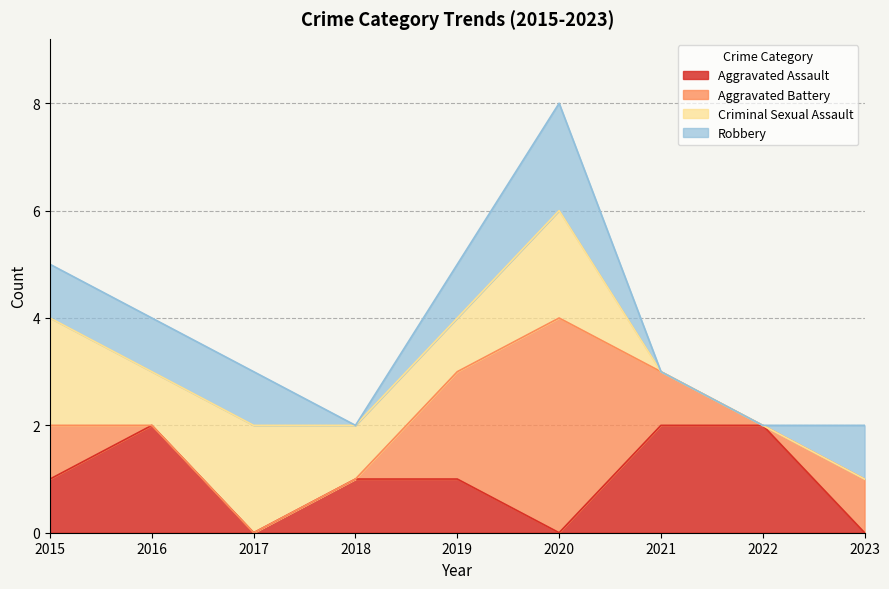

What is the value of the Criminal Sexual Assault point at the 1st from the left?

2